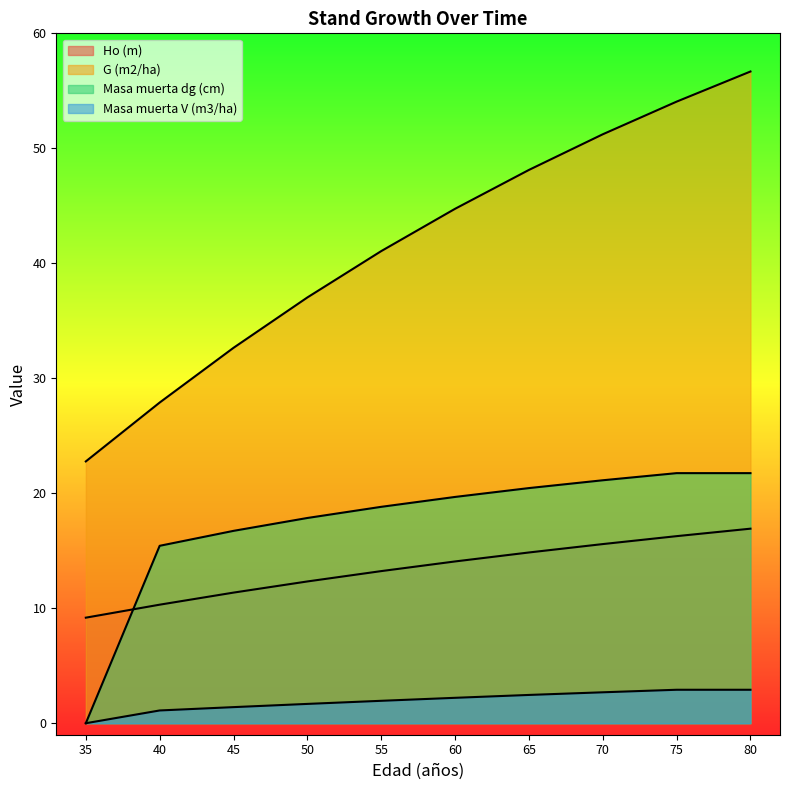

What is the sum of the Ho (m) values at 75 and 80?

33.2